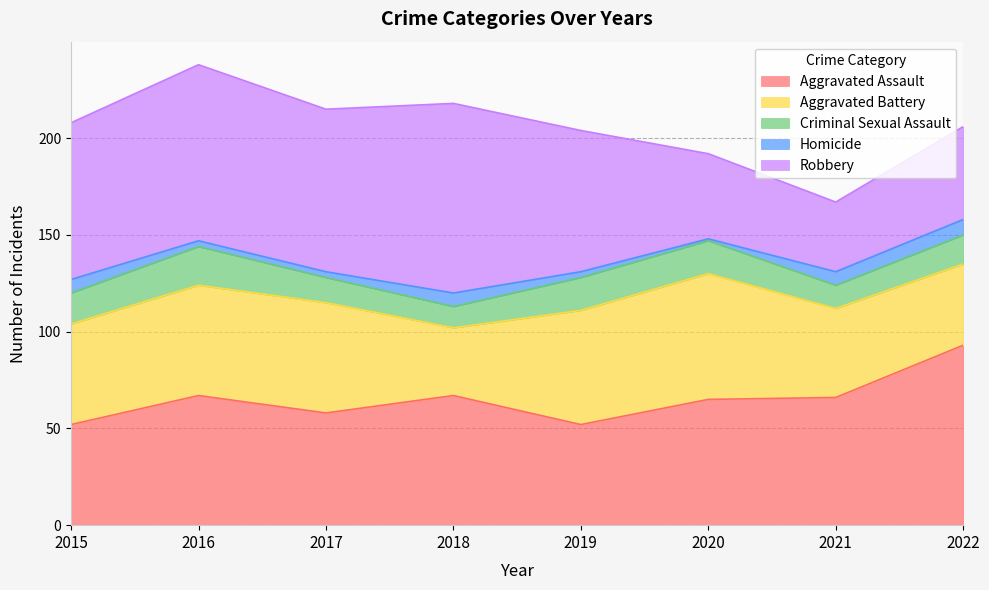

List the series in order of their peak value, lowest first.

Homicide, Criminal Sexual Assault, Aggravated Battery, Aggravated Assault, Robbery